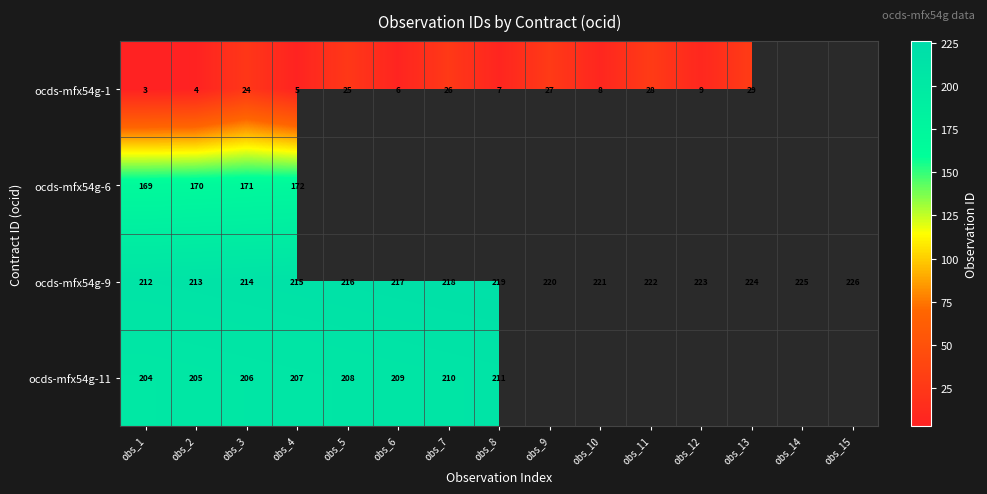

The value of ocds-mfx54g-9 at obs_5 is 130.2. True or false?

False